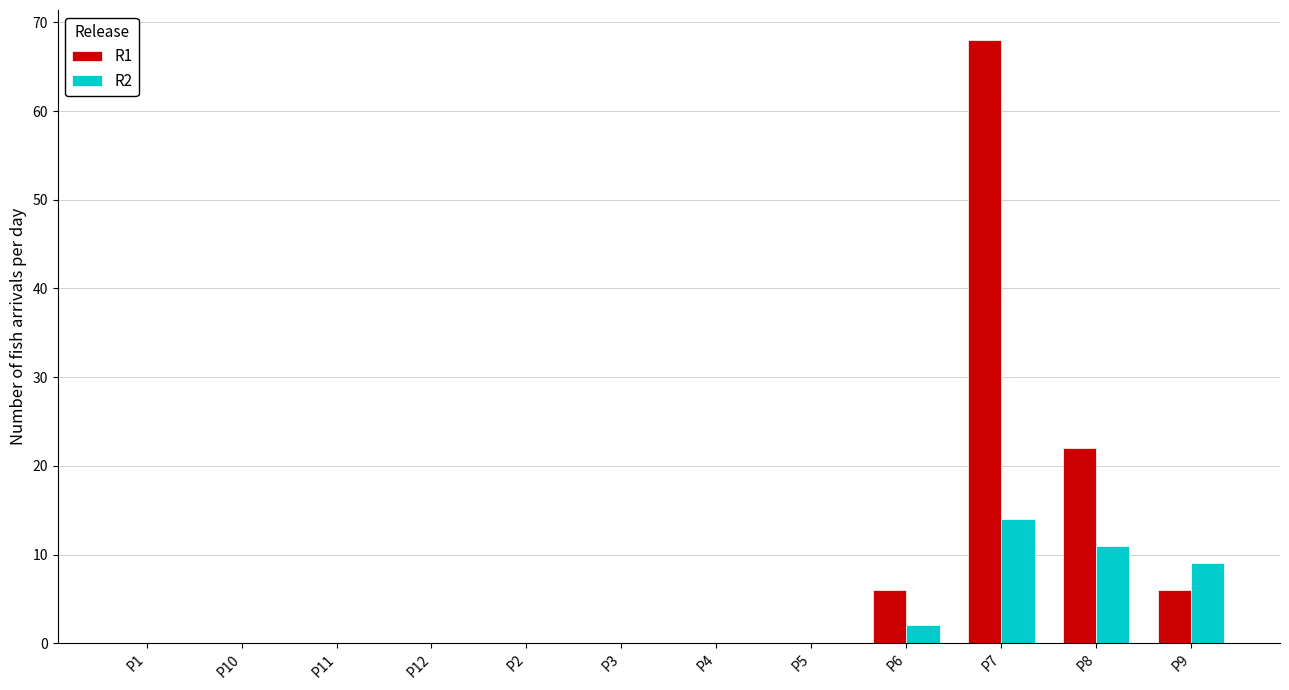

What is the highest value of the R1 series?

68